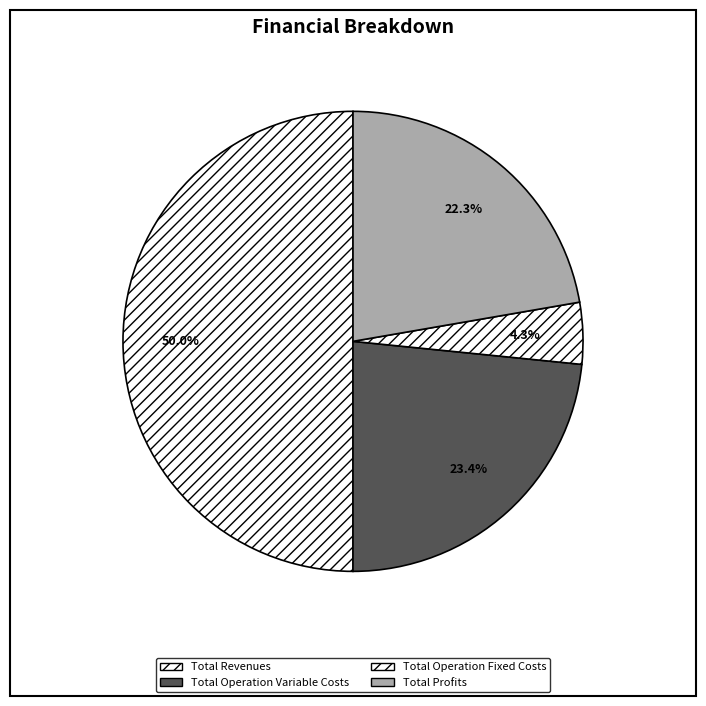

Is it true that Total Profits is 8% of the pie?

False